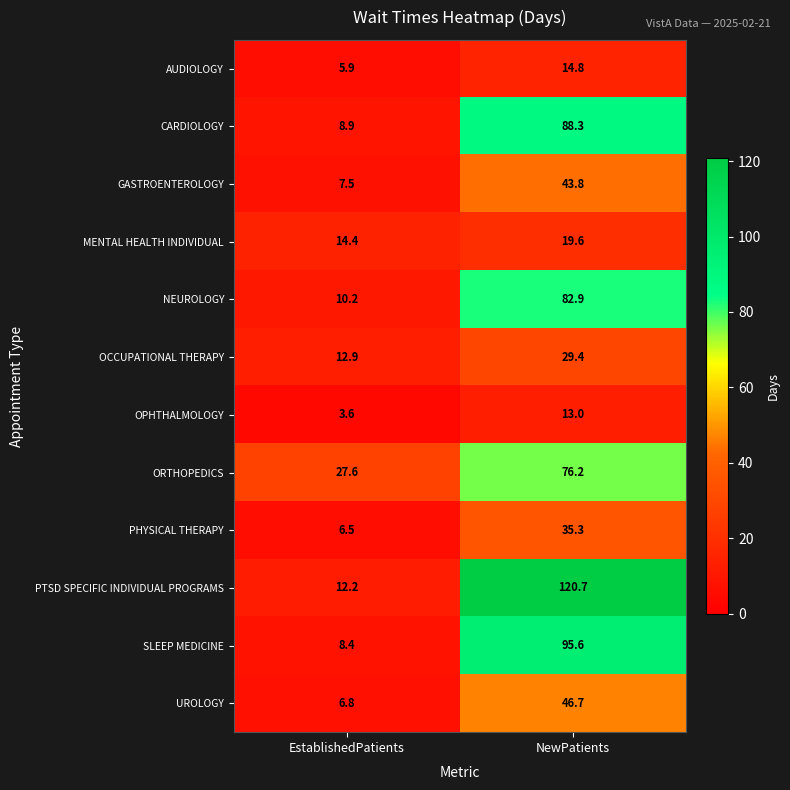

Is it true that UROLOGY equals 6.8 at EstablishedPatients?

True